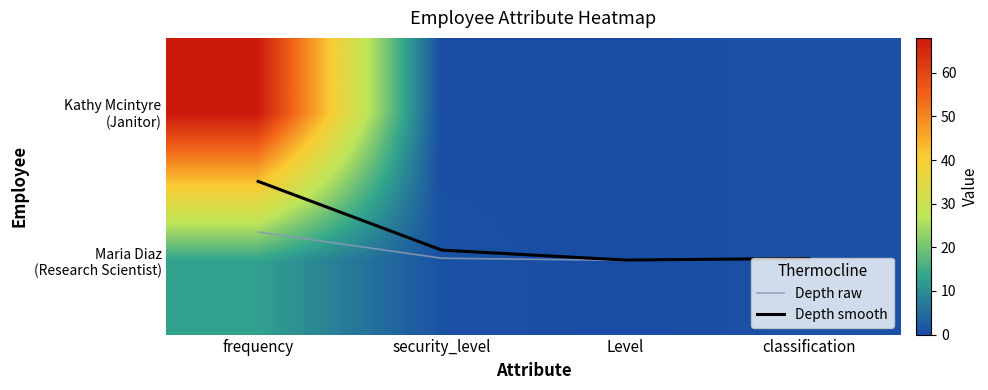

Which series has the widest spread of values?

Kathy Mcintyre (Janitor)